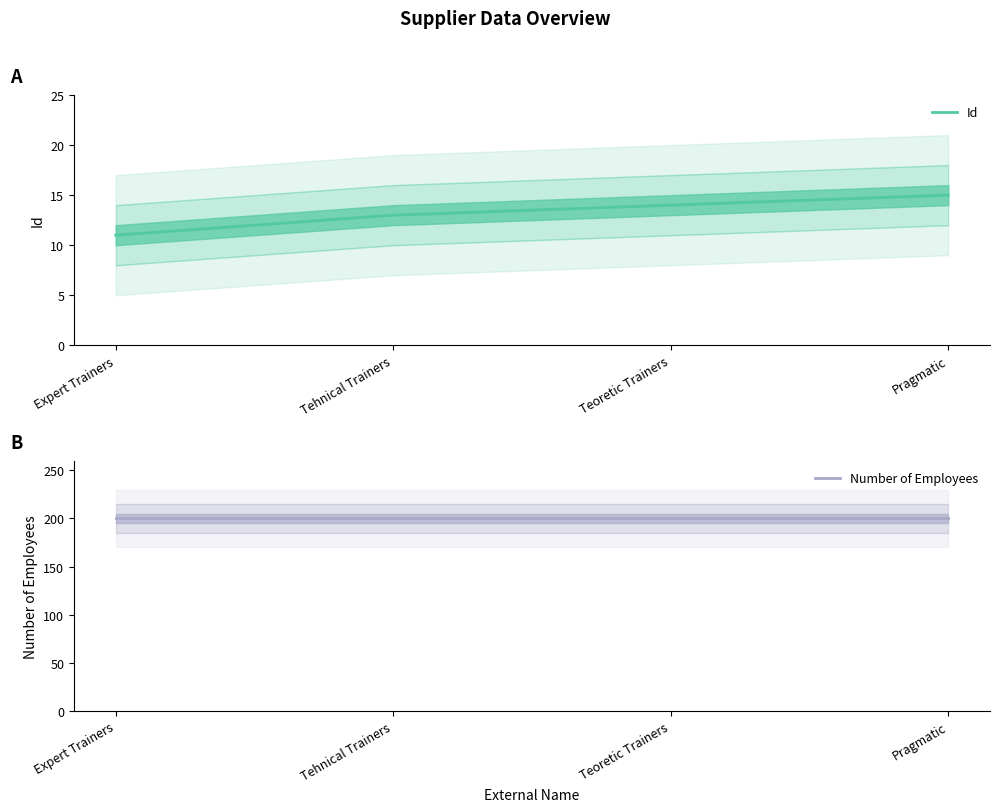

True or false: Number of Employees and Id intersect in this chart.

False